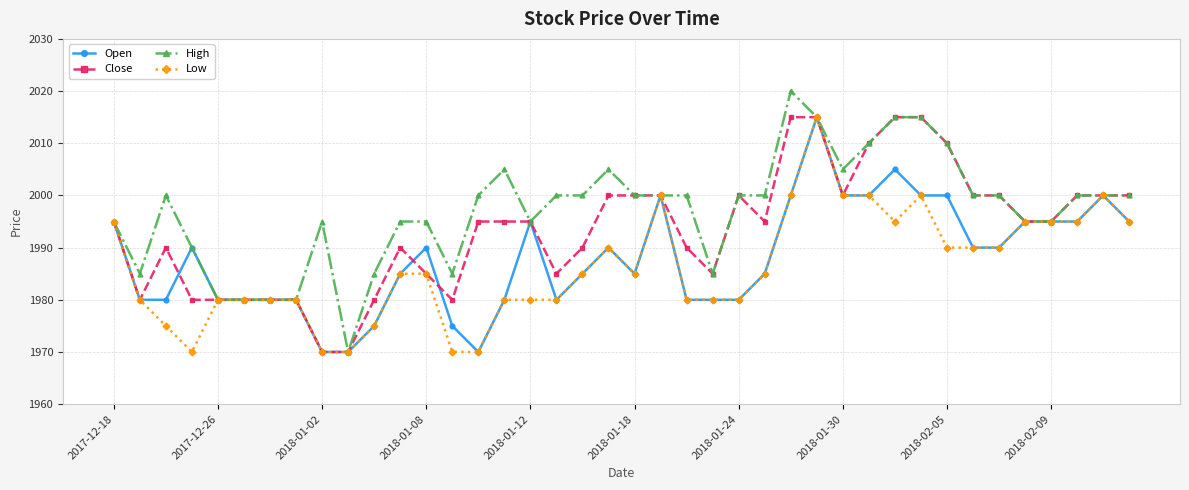

How many lines are shown in the chart?

4